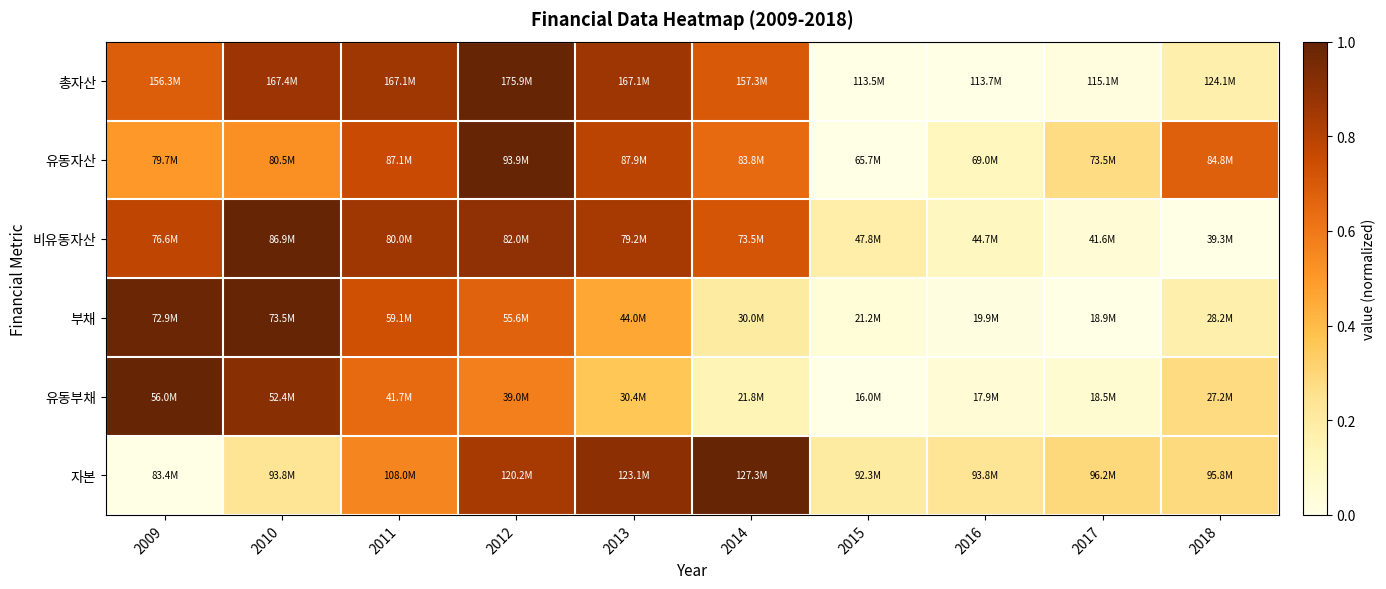

What is the difference between the highest and lowest values at 2009?

1.0